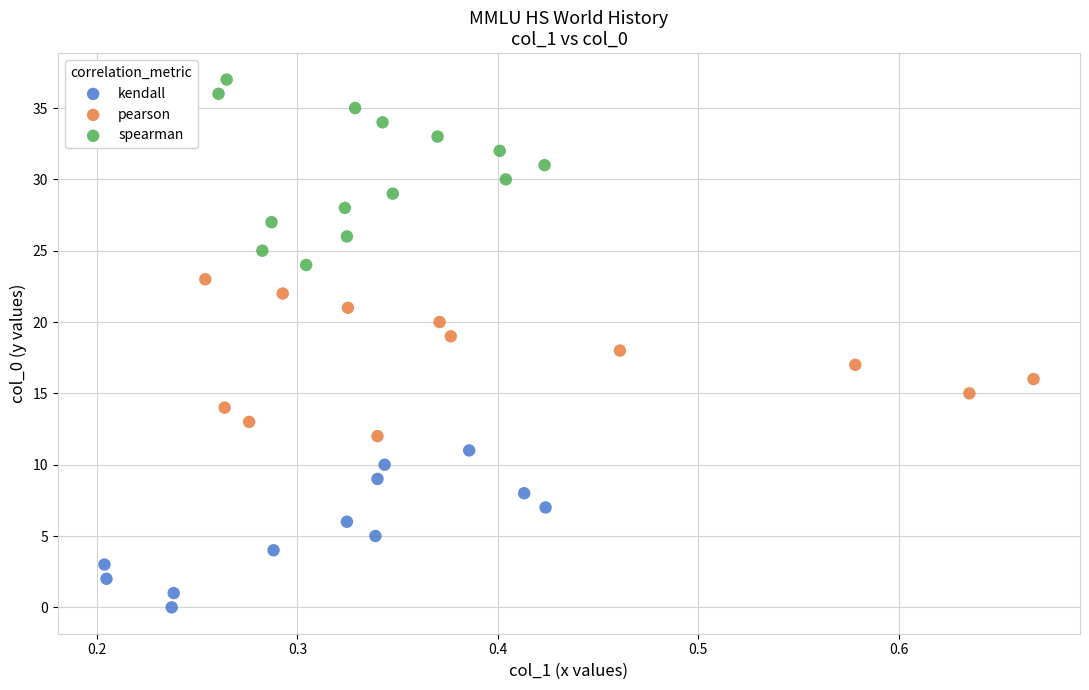

Which series reaches the maximum Y coordinate?

spearman